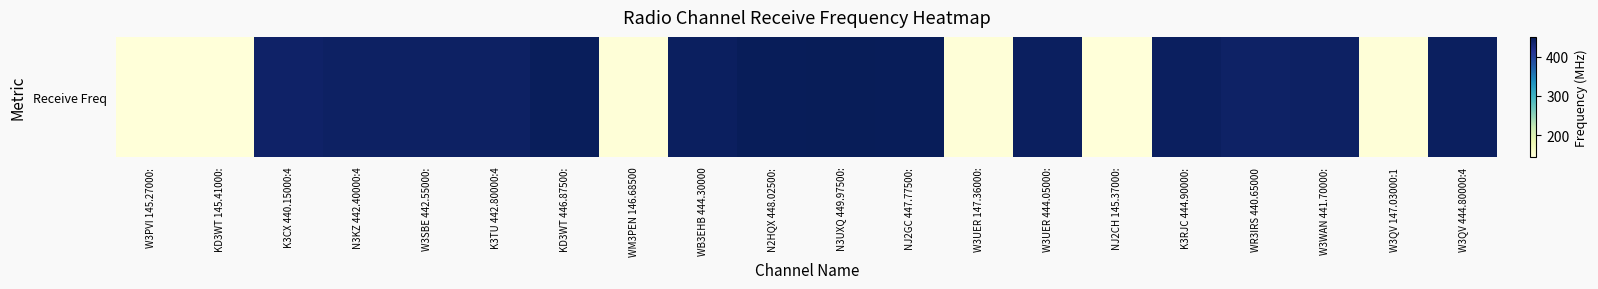

How many values are below 442?

9